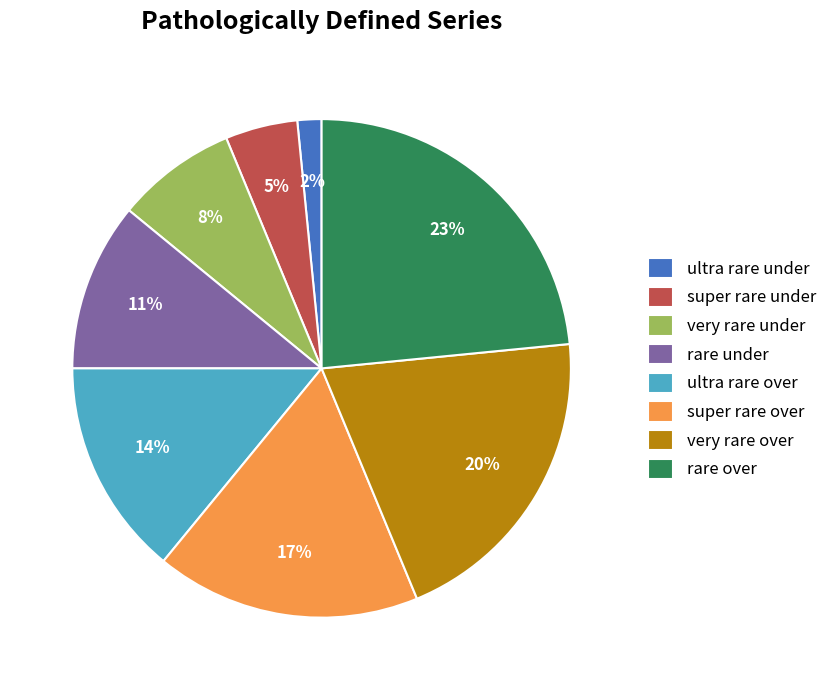

Is there any slice that represents more than half of the pie?

No